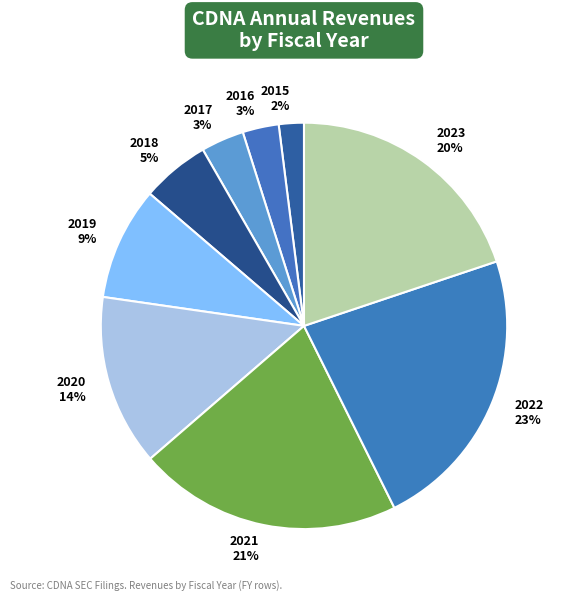

To the nearest percent, what portion does 2015 2% represent?

2%